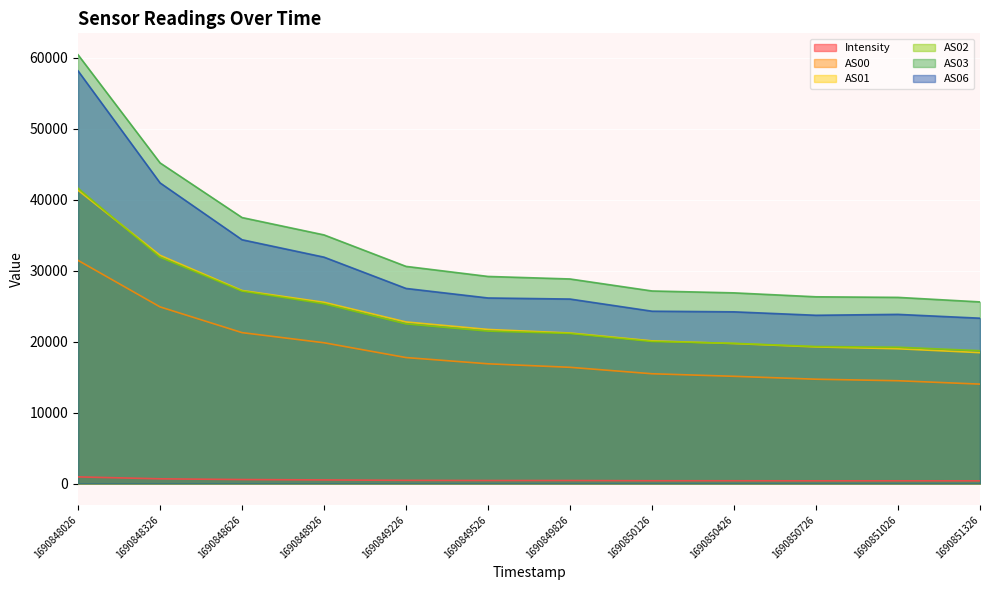

What is the maximum value for AS02?

41621.0